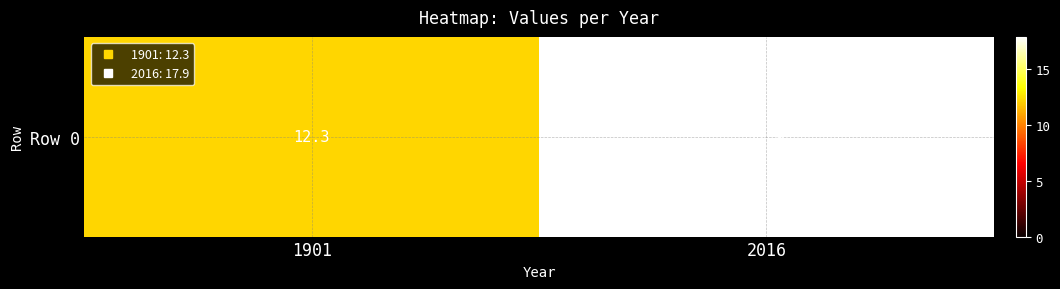

The value at 2016 is 31.2. True or false?

False